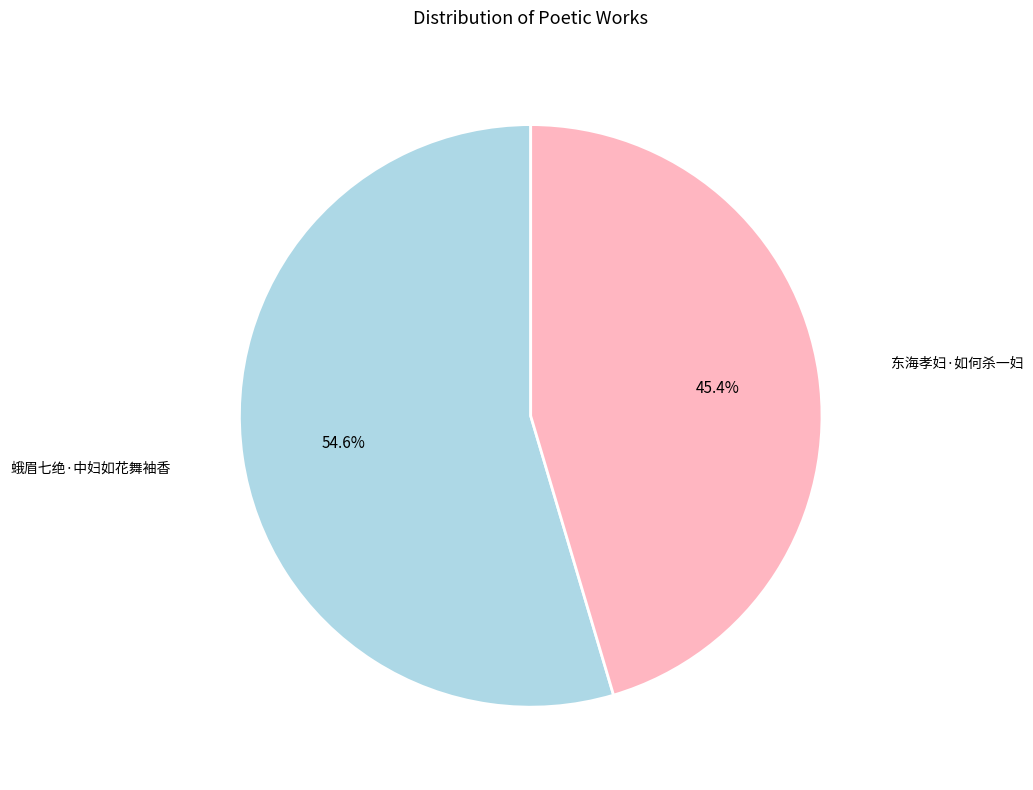

Is there any slice that represents more than half of the pie?

Yes